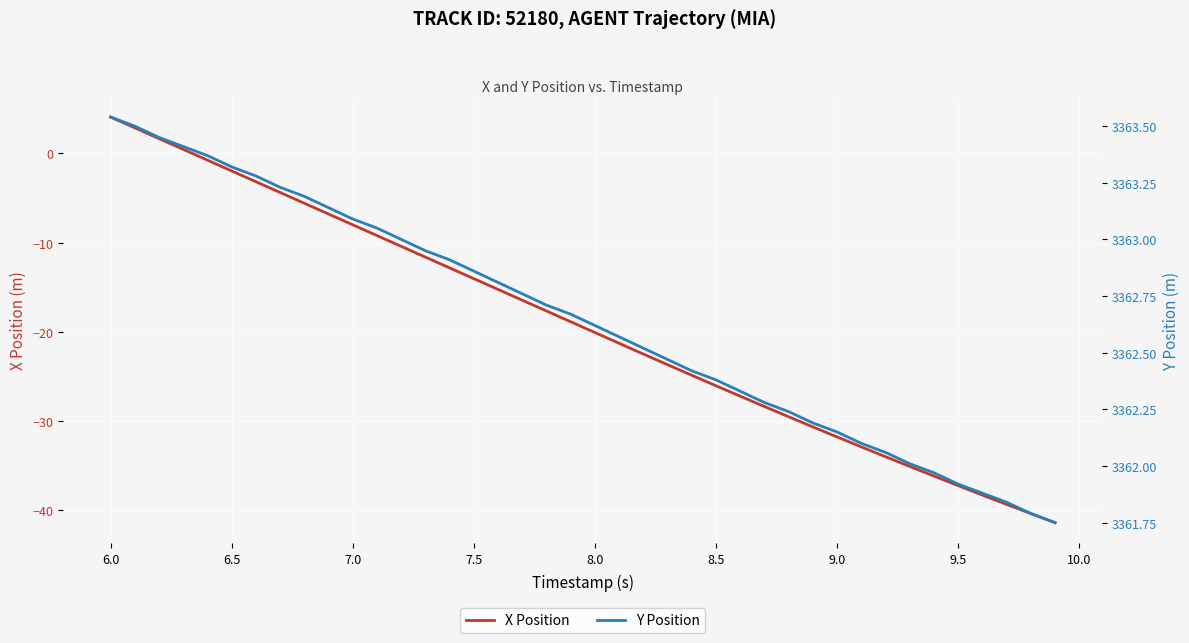

Does the chart display data point markers on the line(s)?

No